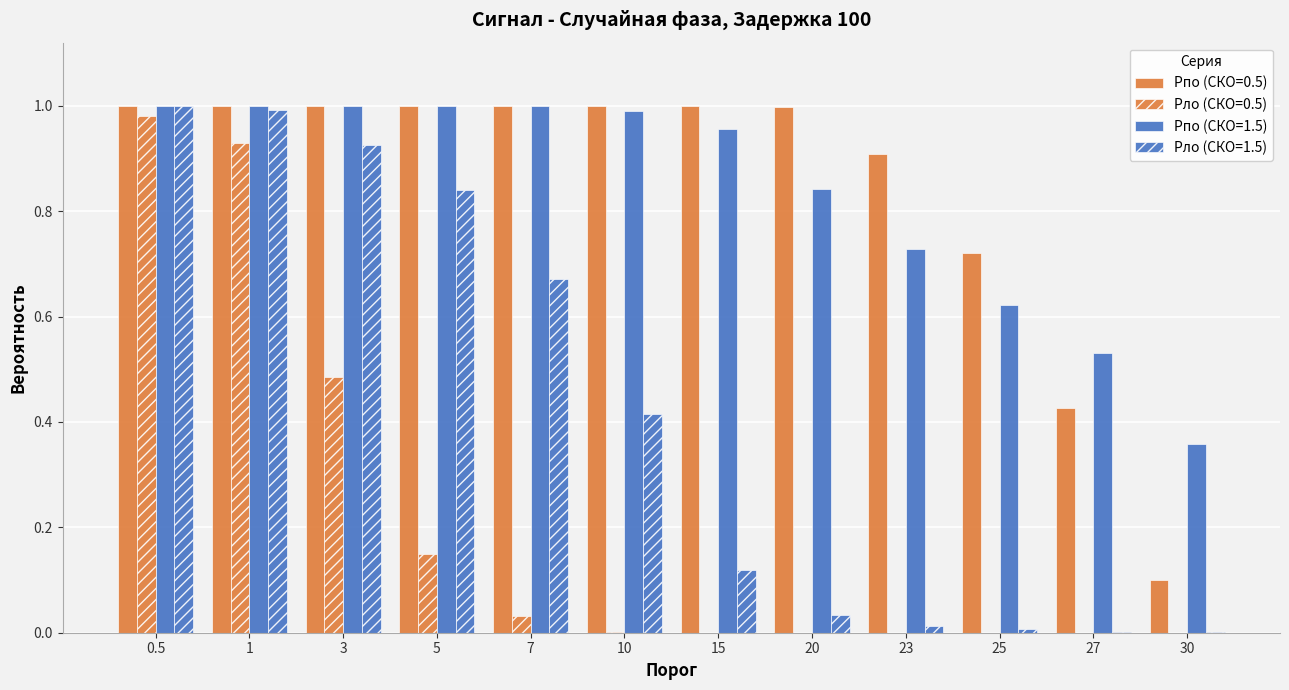

What is the value of the Pпо (СКО=0.5) bar at the 6th from the left?

1.0